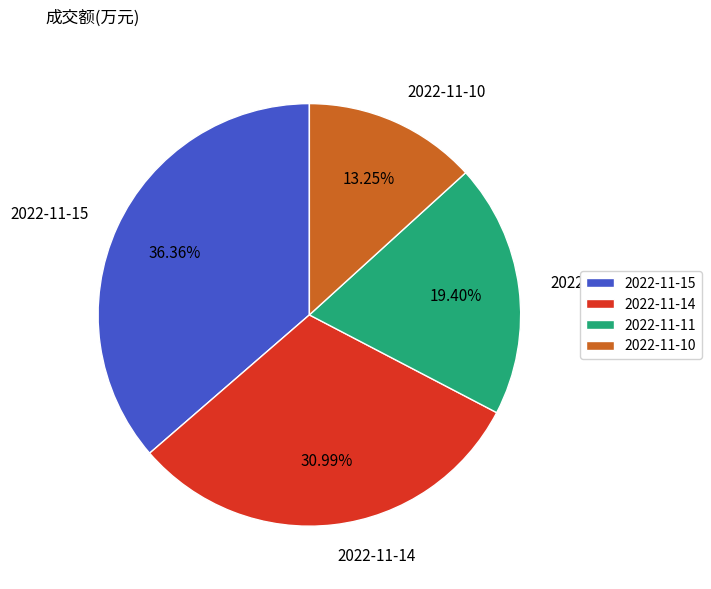

To the nearest percent, what is the average slice percentage?

25%